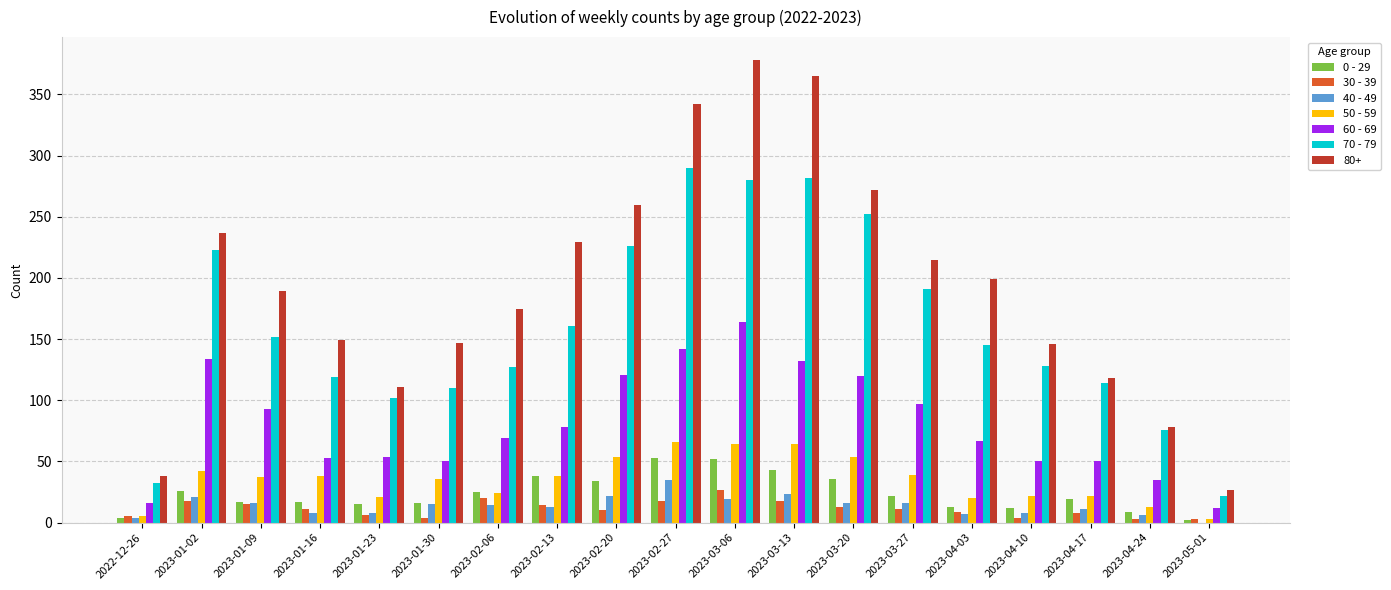

True or false: 40 - 49 has a value of 8 at 2023-04-10.

True